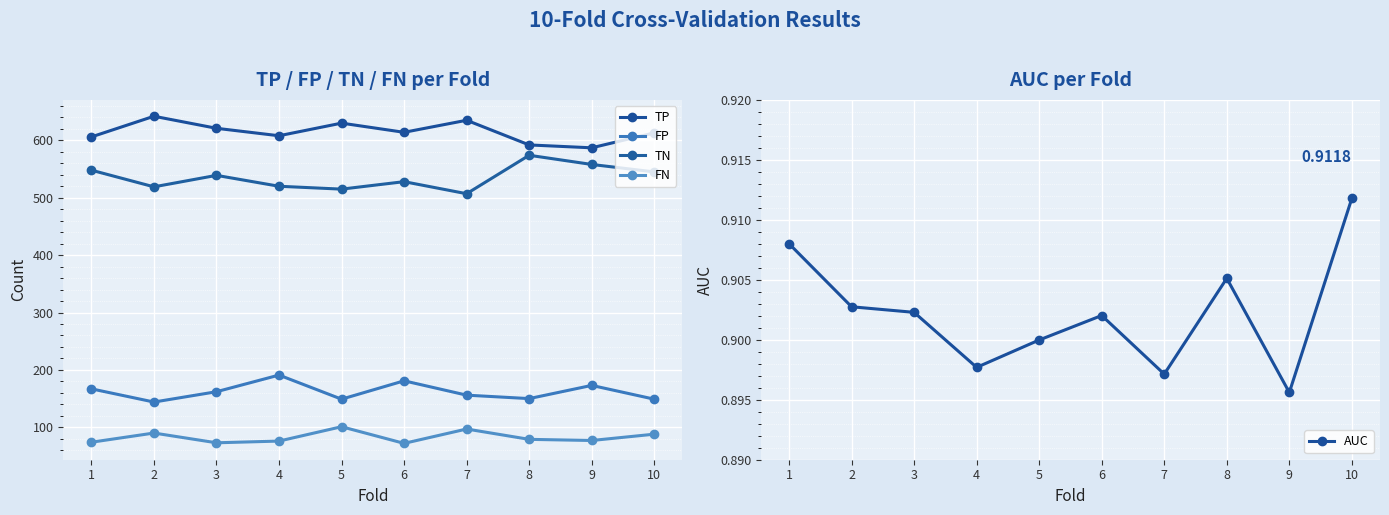

What is the difference between the second highest and minimum values in the TN series?

51